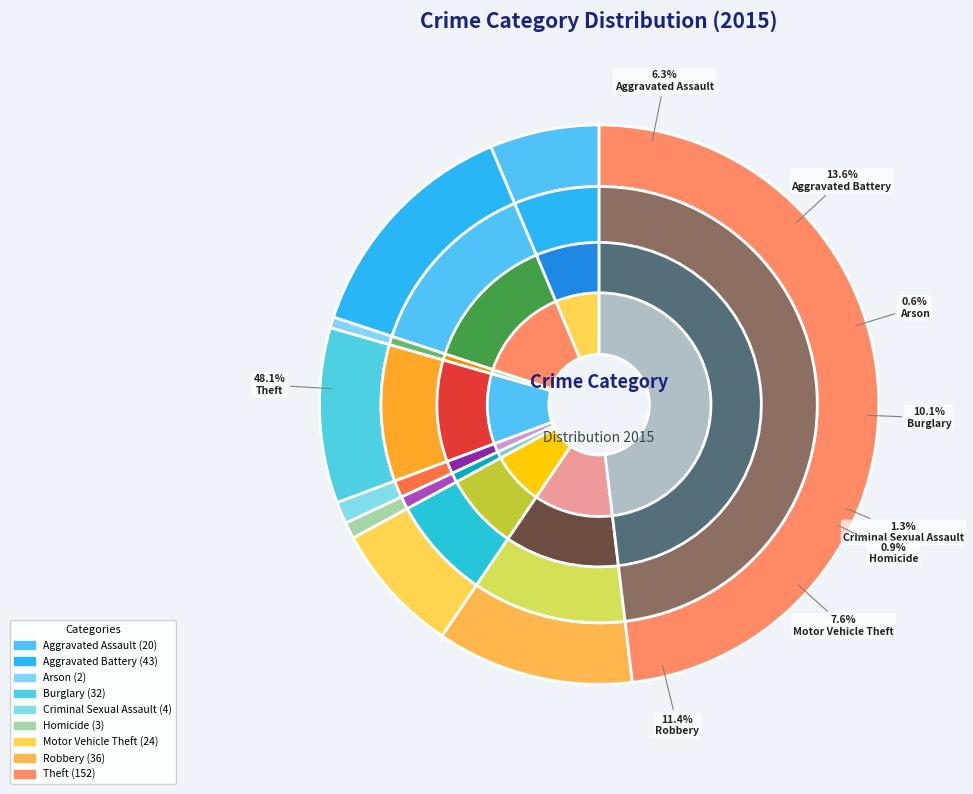

What percentage is the Motor Vehicle Theft slice, to the nearest percent?

8%